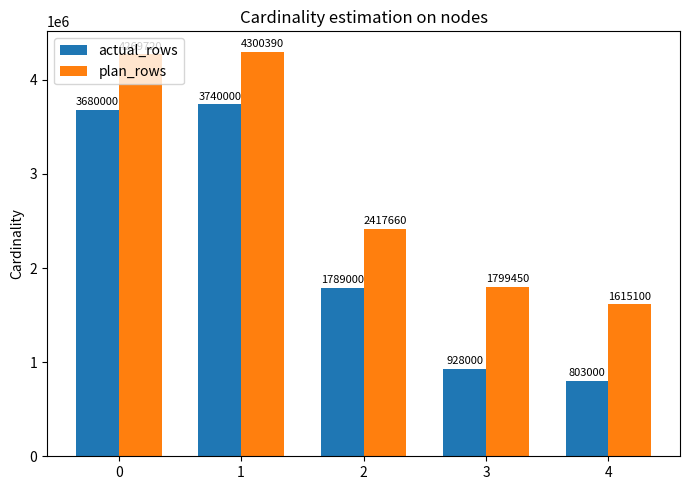

What is the approximate value of plan_rows at 4, to the nearest 50?

1615100